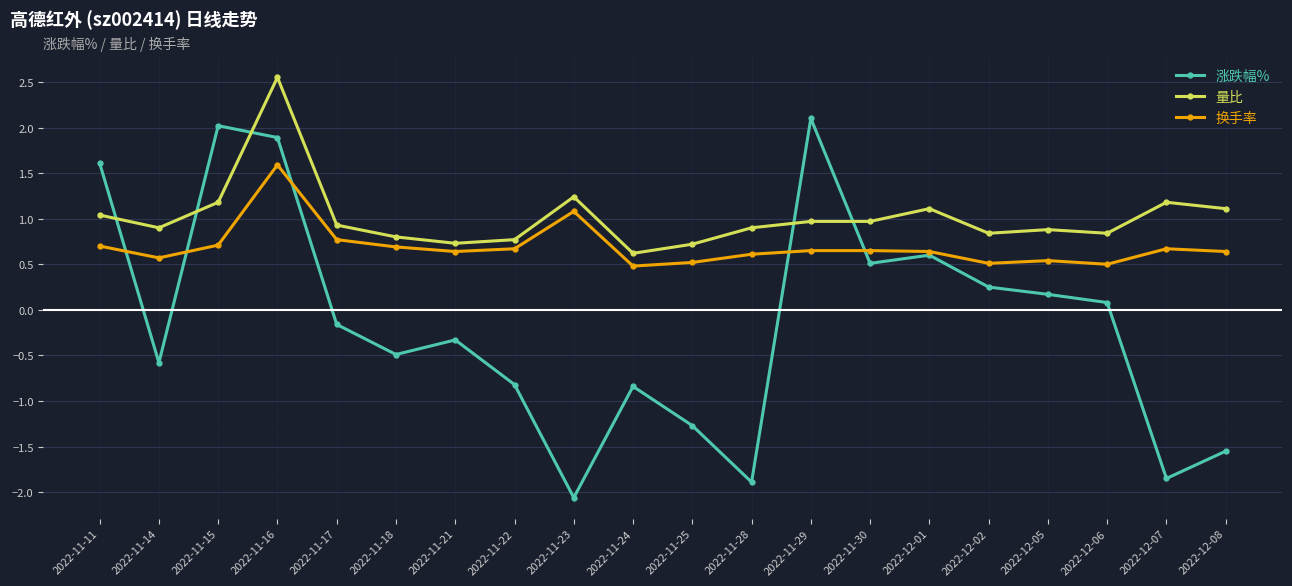

What position from the left is 2022-12-06?

18